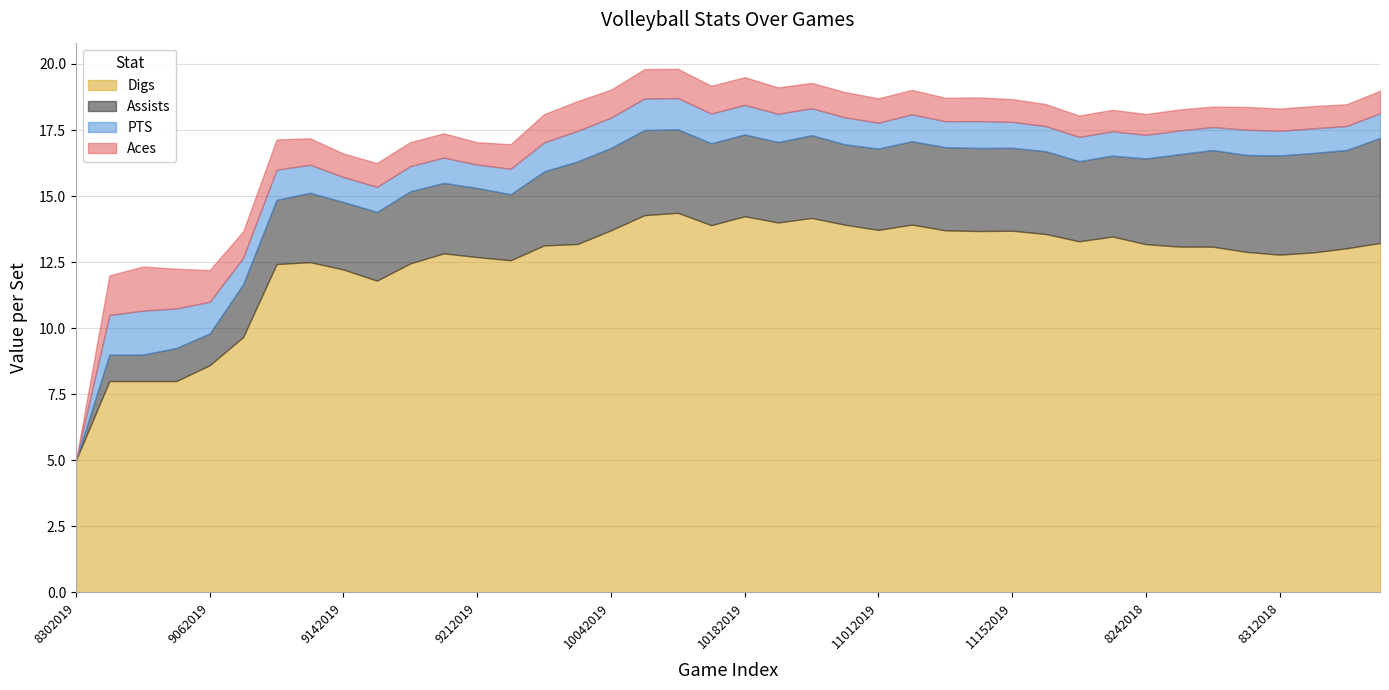

Which series changed the most between 11222019 and 9012018?

Assists